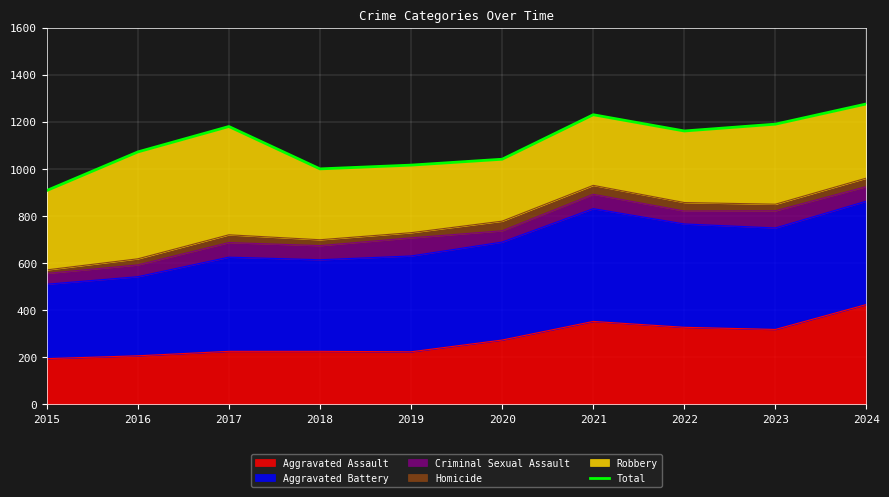

How many values exceed 1161?

4